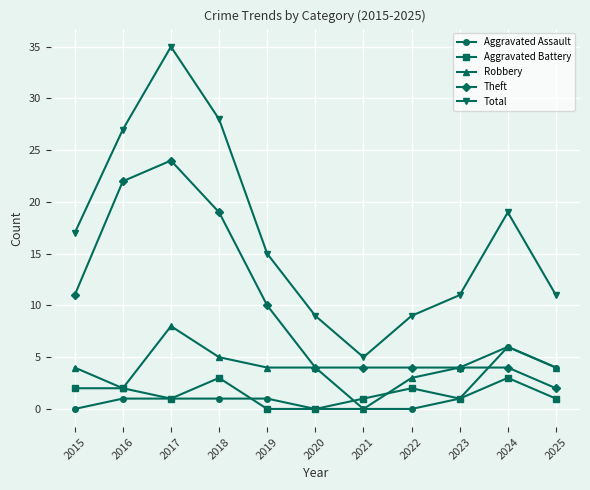

Between 2017 and 2024, which series saw the biggest shift?

Theft